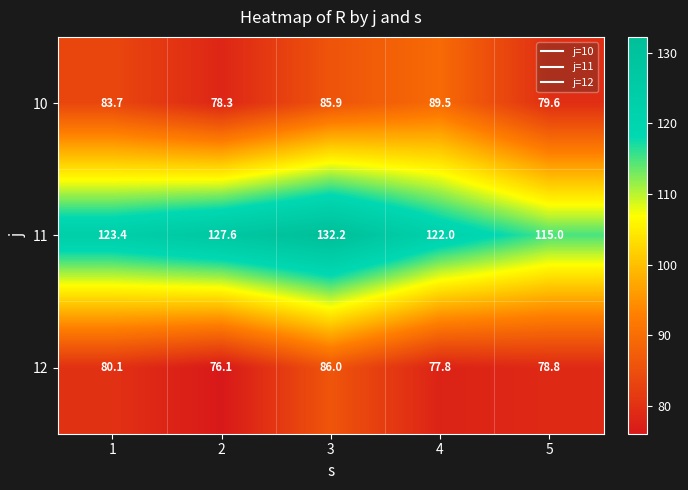

How many distinct data groups are displayed?

3